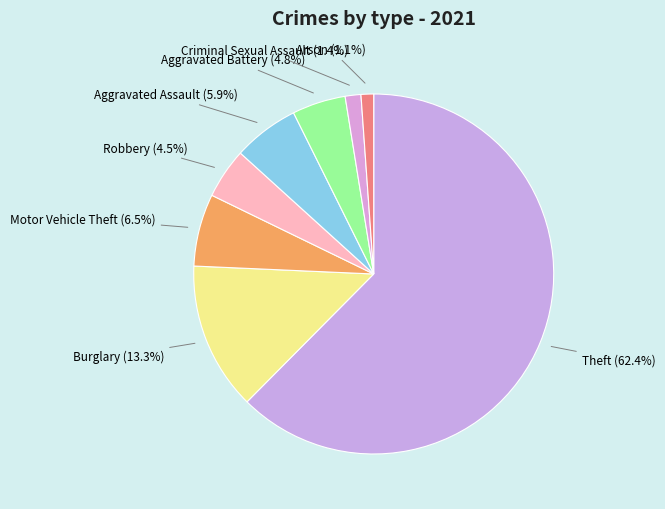

The Robbery slice represents 15% of the pie. True or false?

False